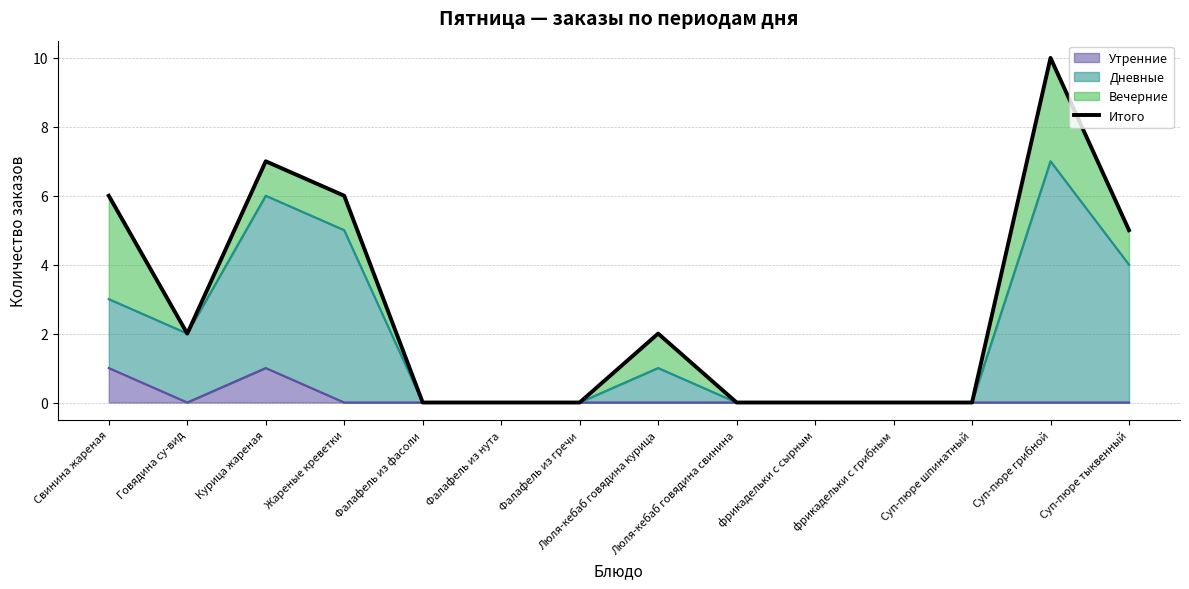

What is the greatest value displayed?

10